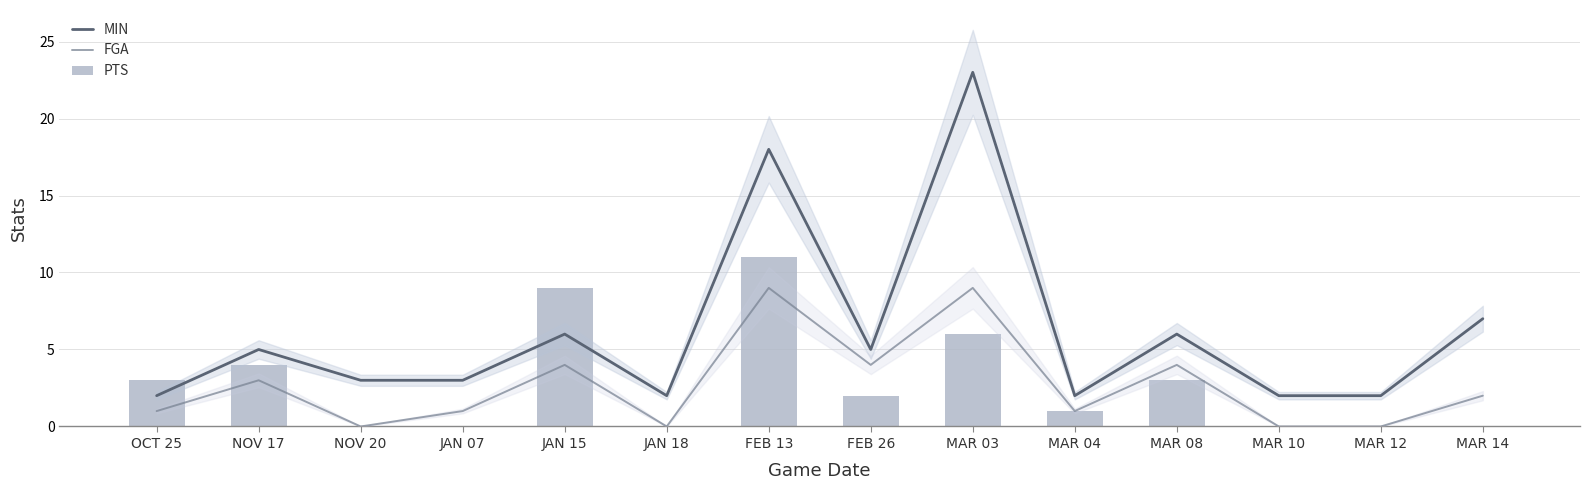

Is the value of FGA at JAN 15 greater than the value of MIN at MAR 03?

No